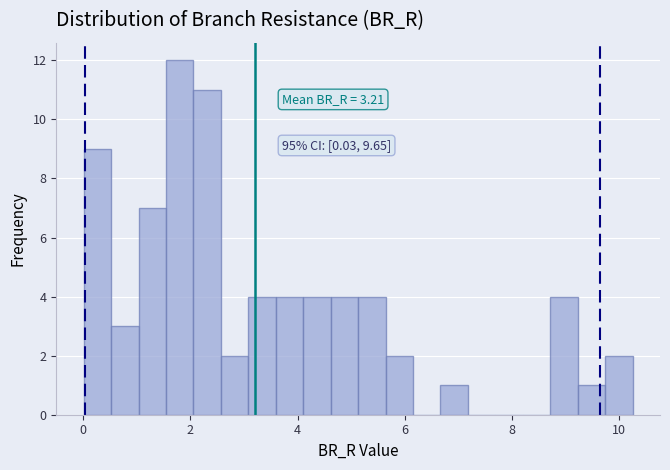

Read against the x-axis, roughly where is the centre of the tallest bar?

1.8